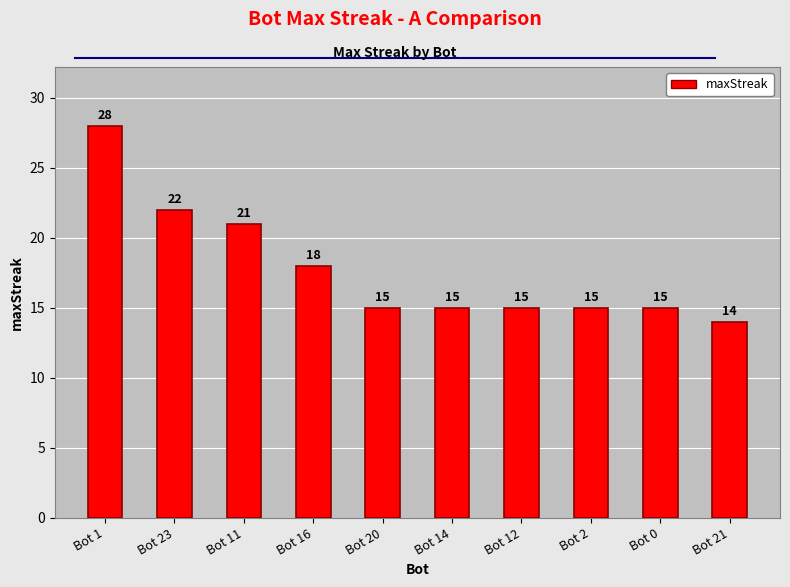

The value at Bot 2 is 25. True or false?

False